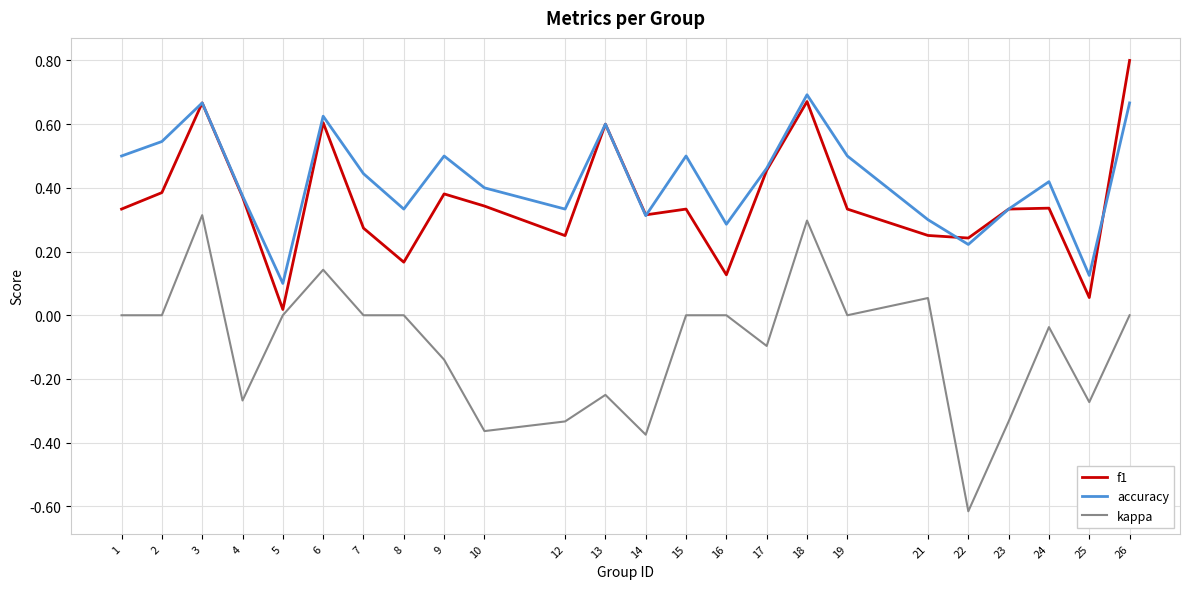

Rank the series by their maximum value, from lowest to highest.

kappa, accuracy, f1